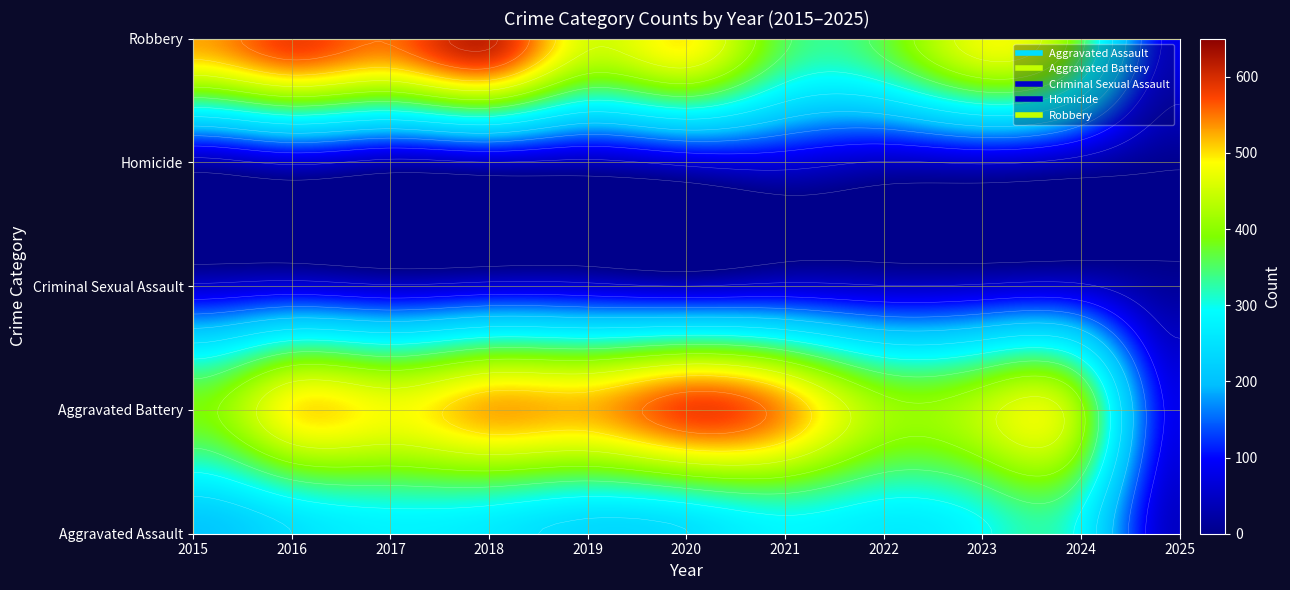

At which label does Aggravated Assault reach its peak?

2023